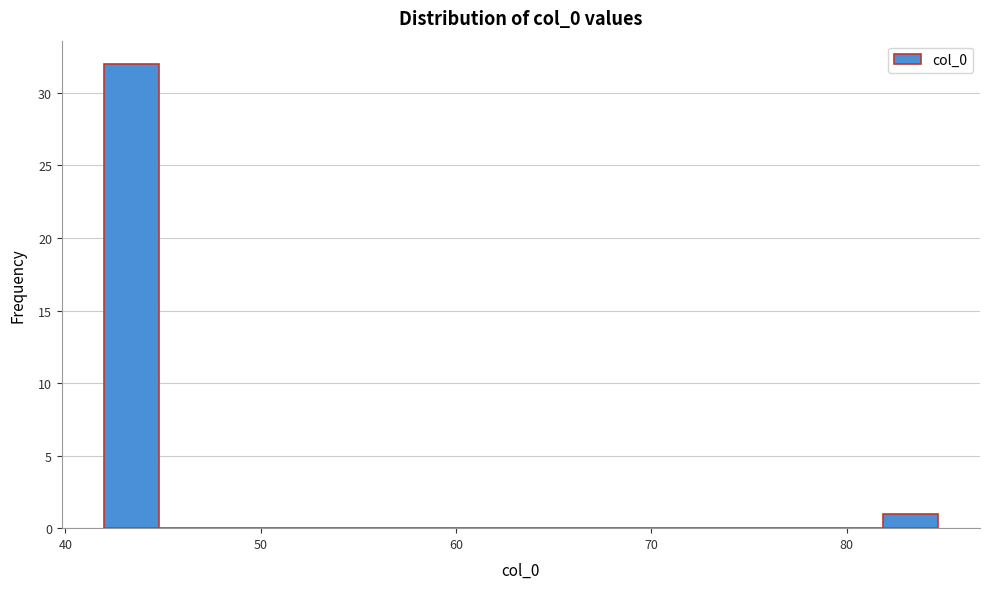

Around what value on the x-axis is the tallest bar? Give the approximate position of its centre, as read against the axis.

43